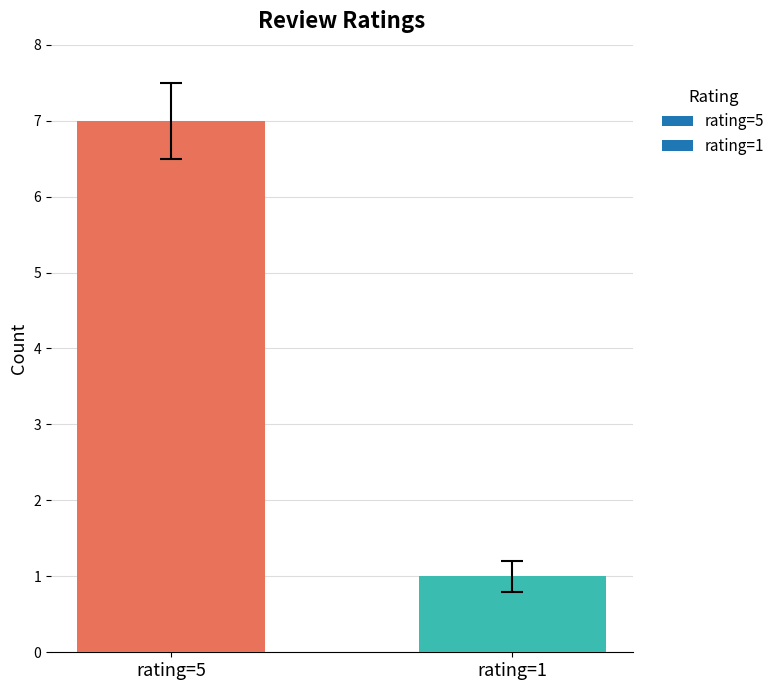

True or false: the data shows 4 at rating=5.

False